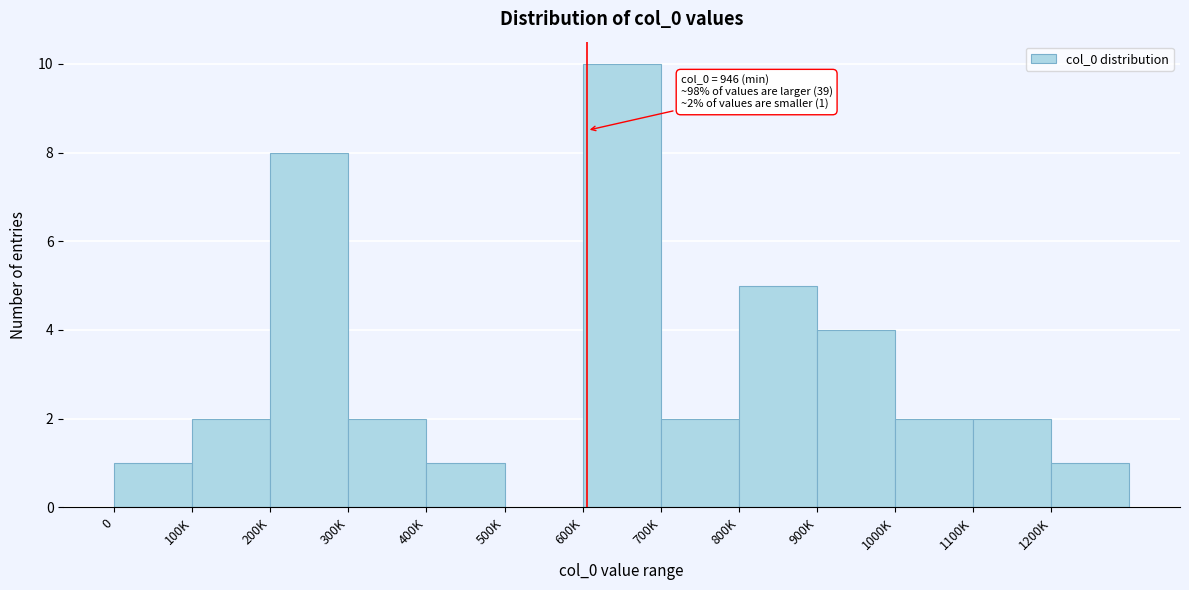

Reading right to left, what are all the values shown in this chart?

1200K=1	1100K=2	1000K=2	900K=4	800K=5	700K=2	600K=10	500K=0	400K=1	300K=2	200K=8	100K=2	0=1